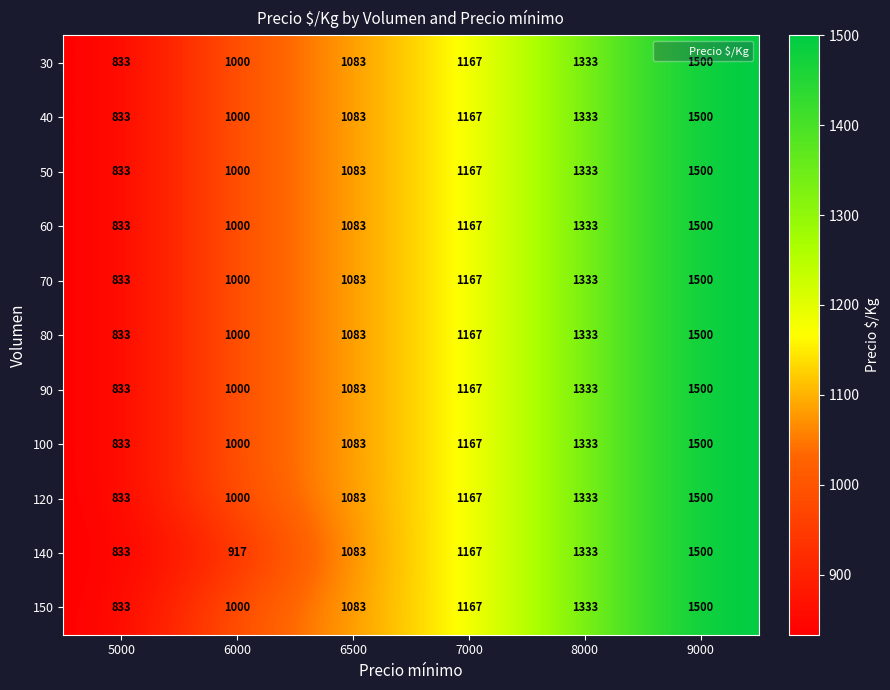

At which label does 90 reach its minimum?

5000